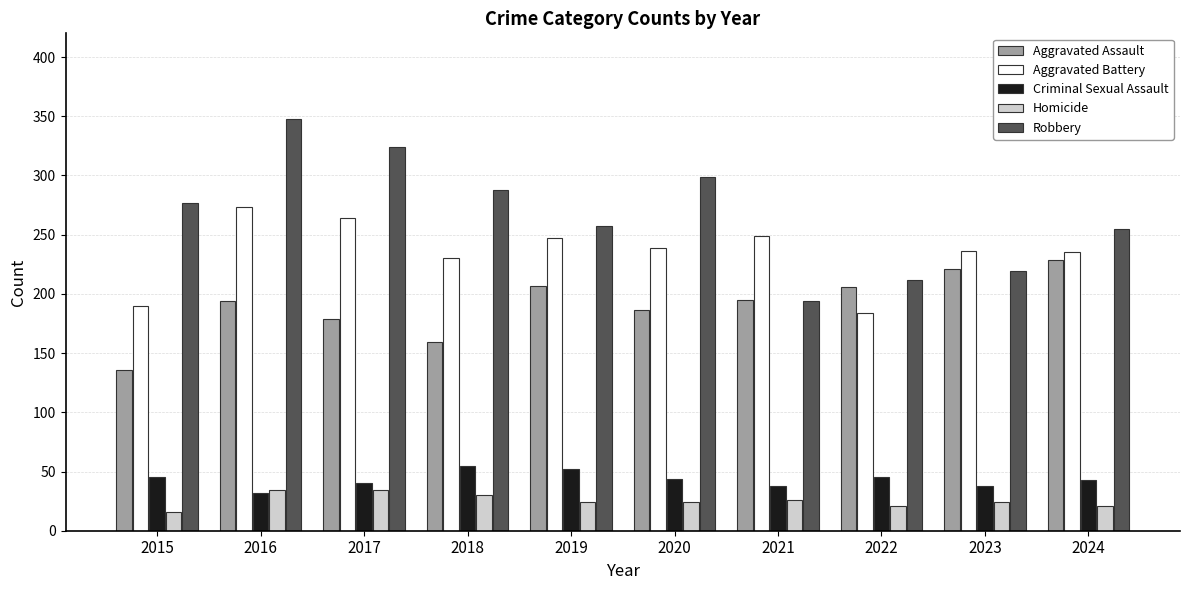

Where does the Aggravated Battery series first go above 239?

2016